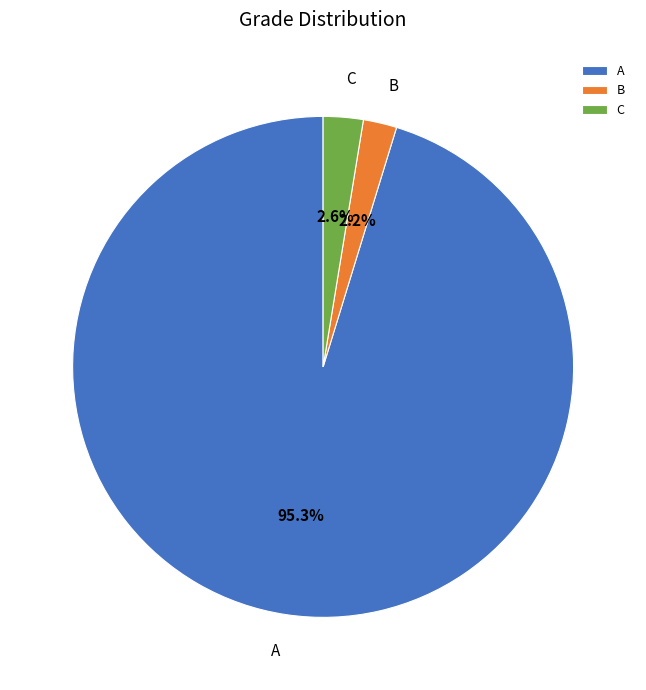

What percentage is the A slice, to the nearest percent?

95%